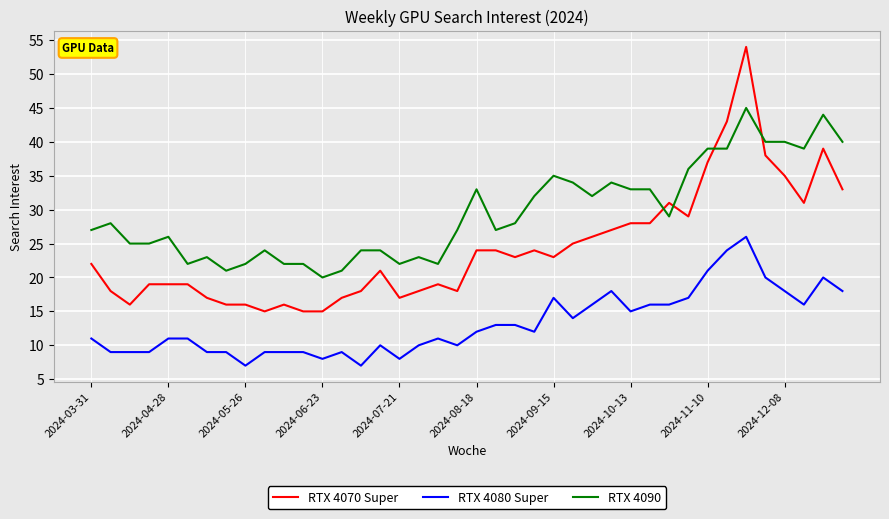

How many times do RTX 4090 and RTX 4070 Super cross each other?

4